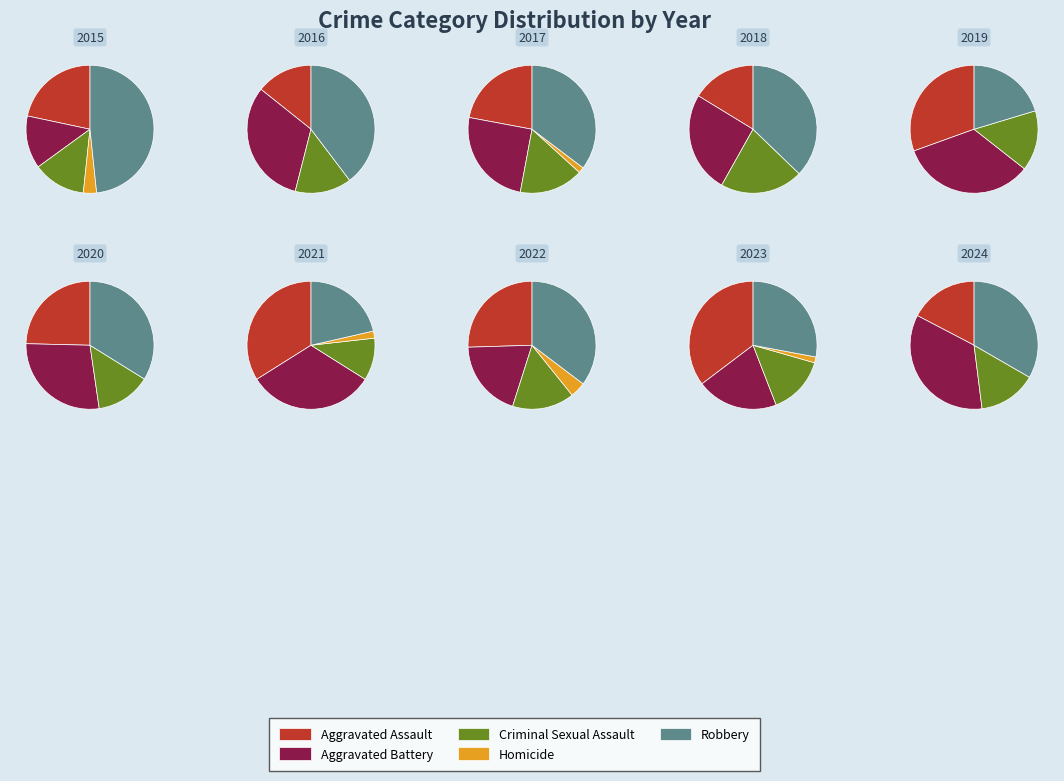

How much of the chart is everything except 7?

91.2%